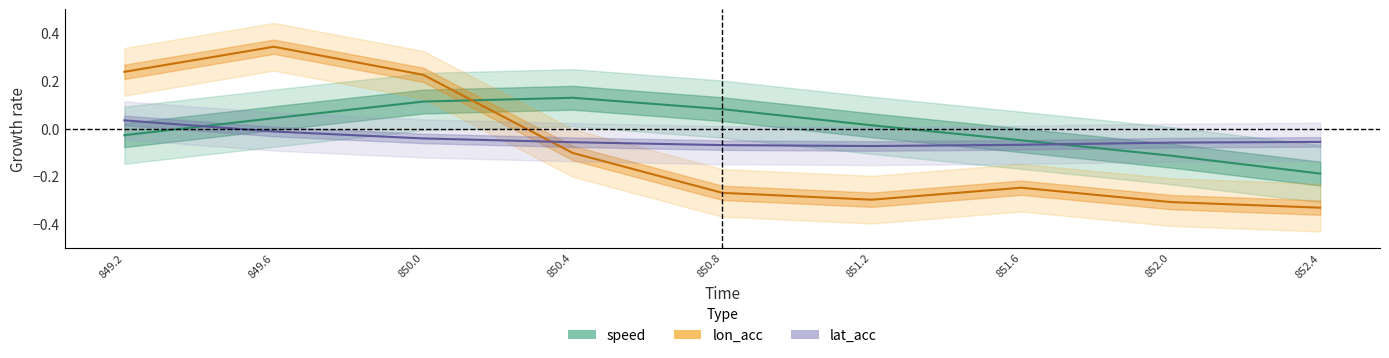

How many lines are shown in the chart?

3